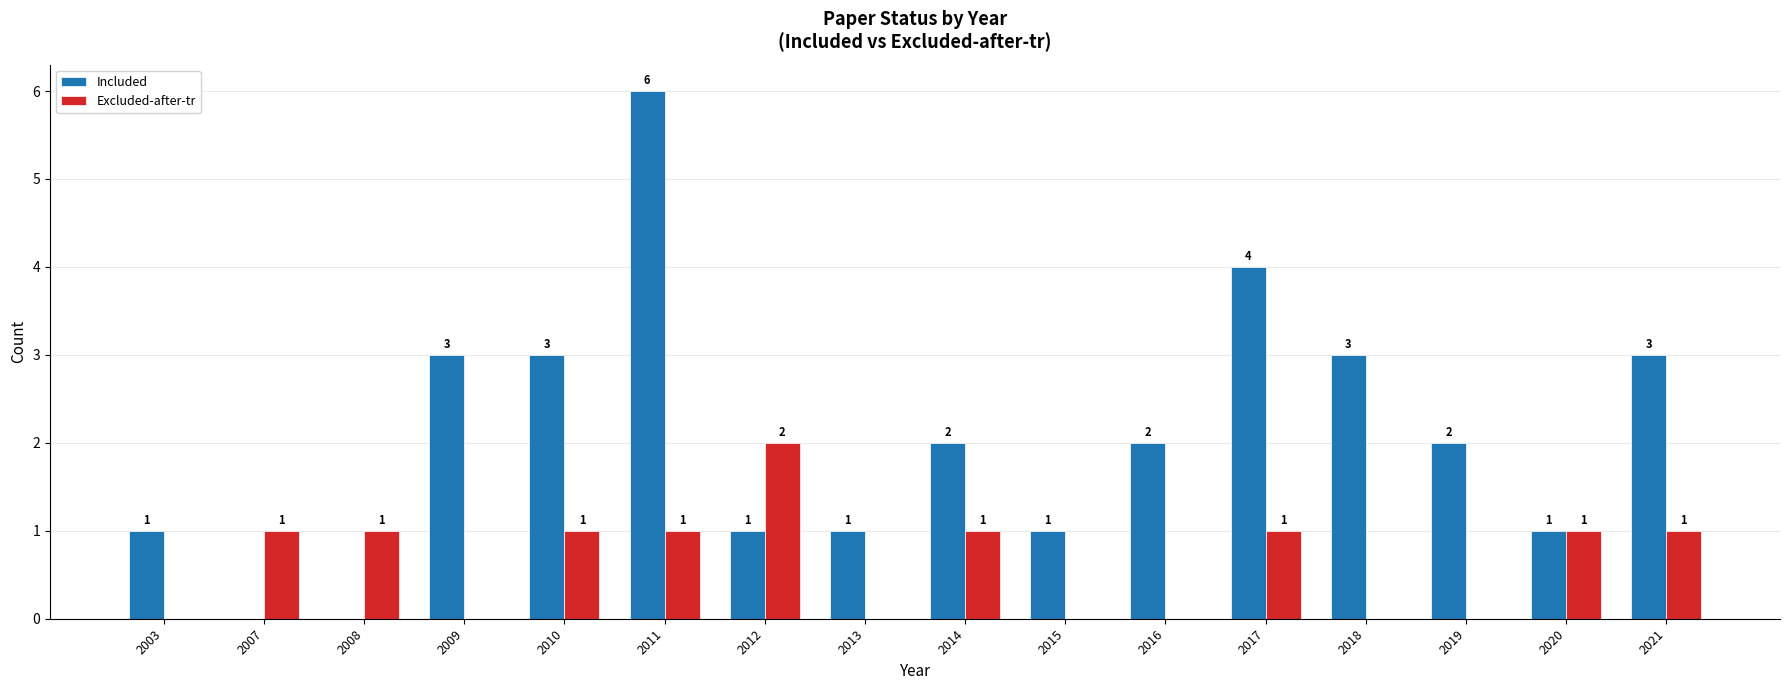

How many groups of bars are there?

16